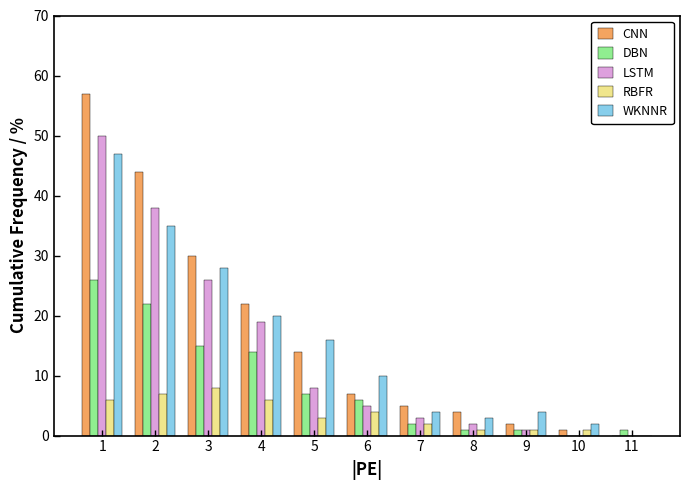

Is it true that CNN equals 8 at 3?

False